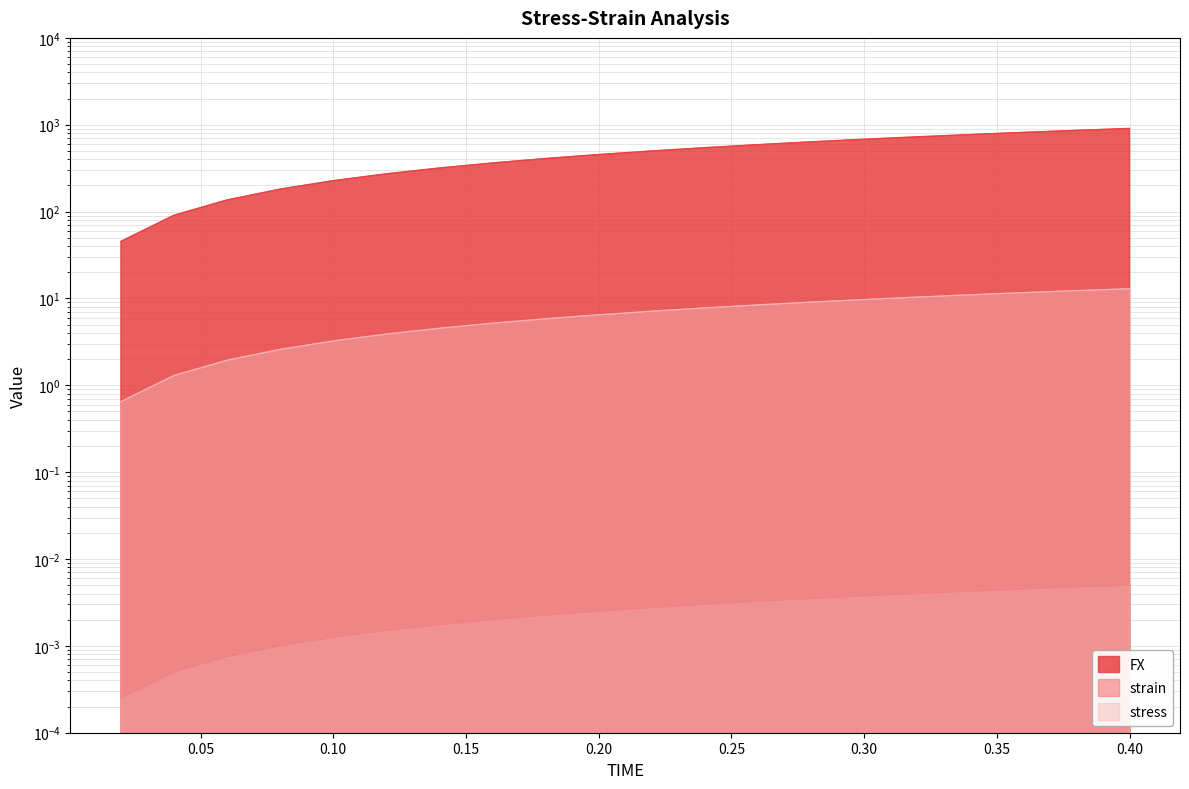

What is the spread (max minus min) of values at 0.02?

45.4